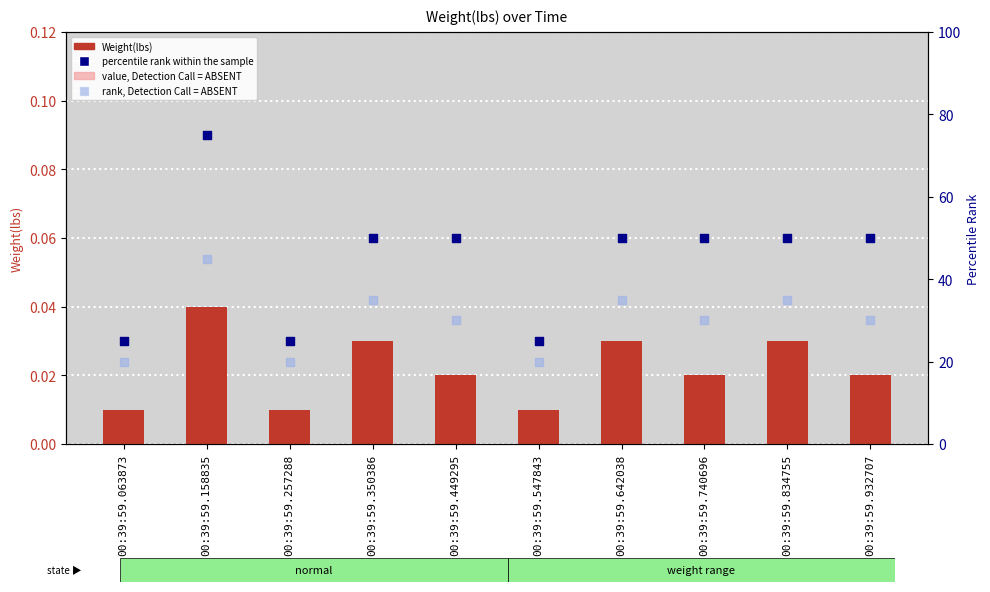

Is the value of Weight(lbs) at 00:39:59.834755 greater than the value of value, Detection Call = ABSENT at 00:39:59.063873?

Yes